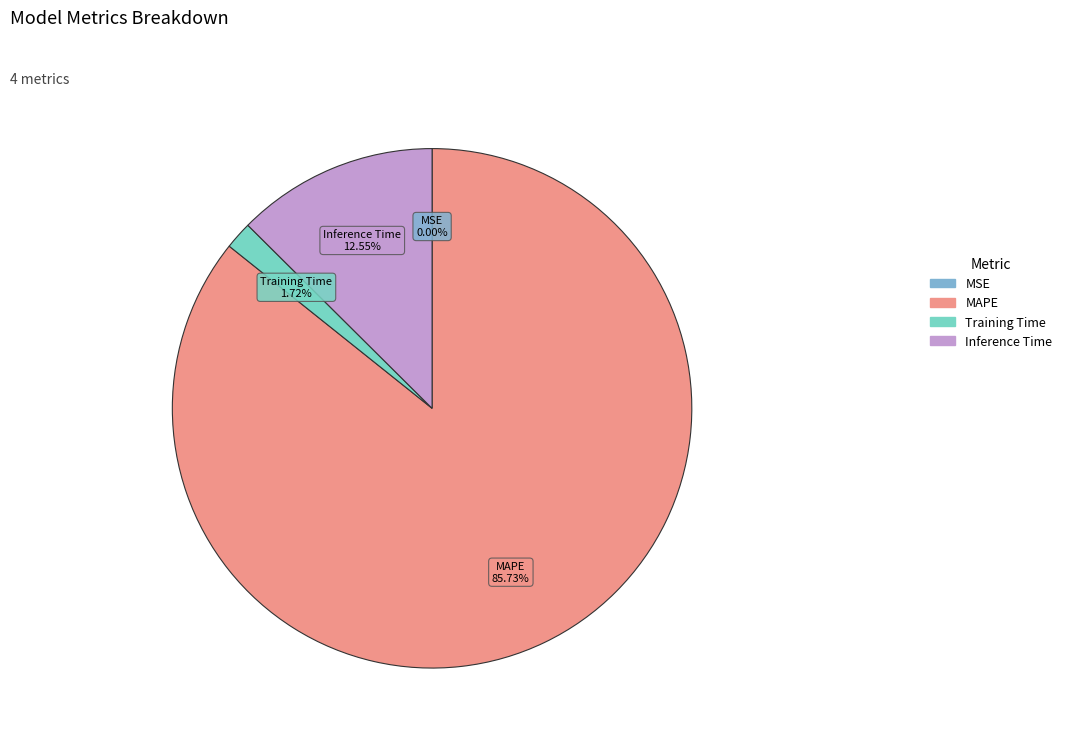

To the nearest percent, what portion does Inference Time represent?

13%